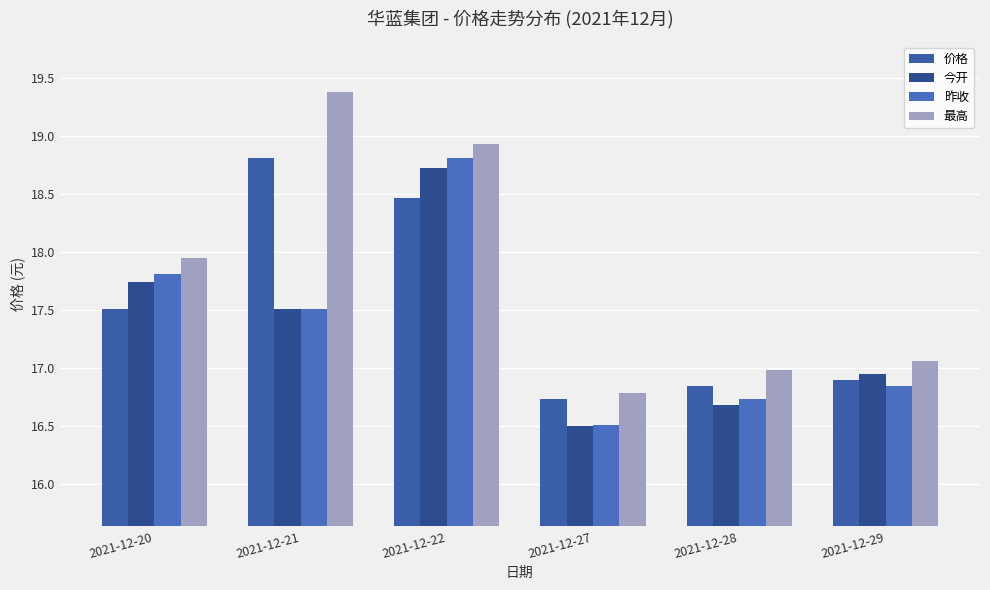

What is the approximate value of 今开 at 2021-12-20?

17.7